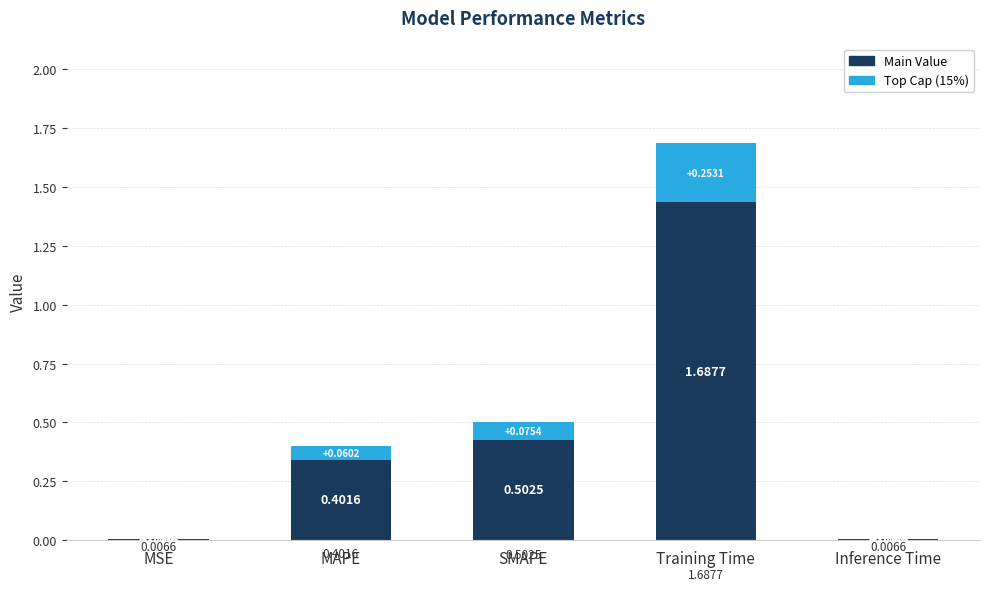

Rank the categories by value from lowest to highest.

MSE, Inference Time, MAPE, SMAPE, Training Time